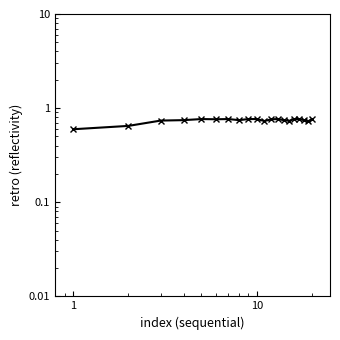

What is the maximum value shown in the chart?

0.8